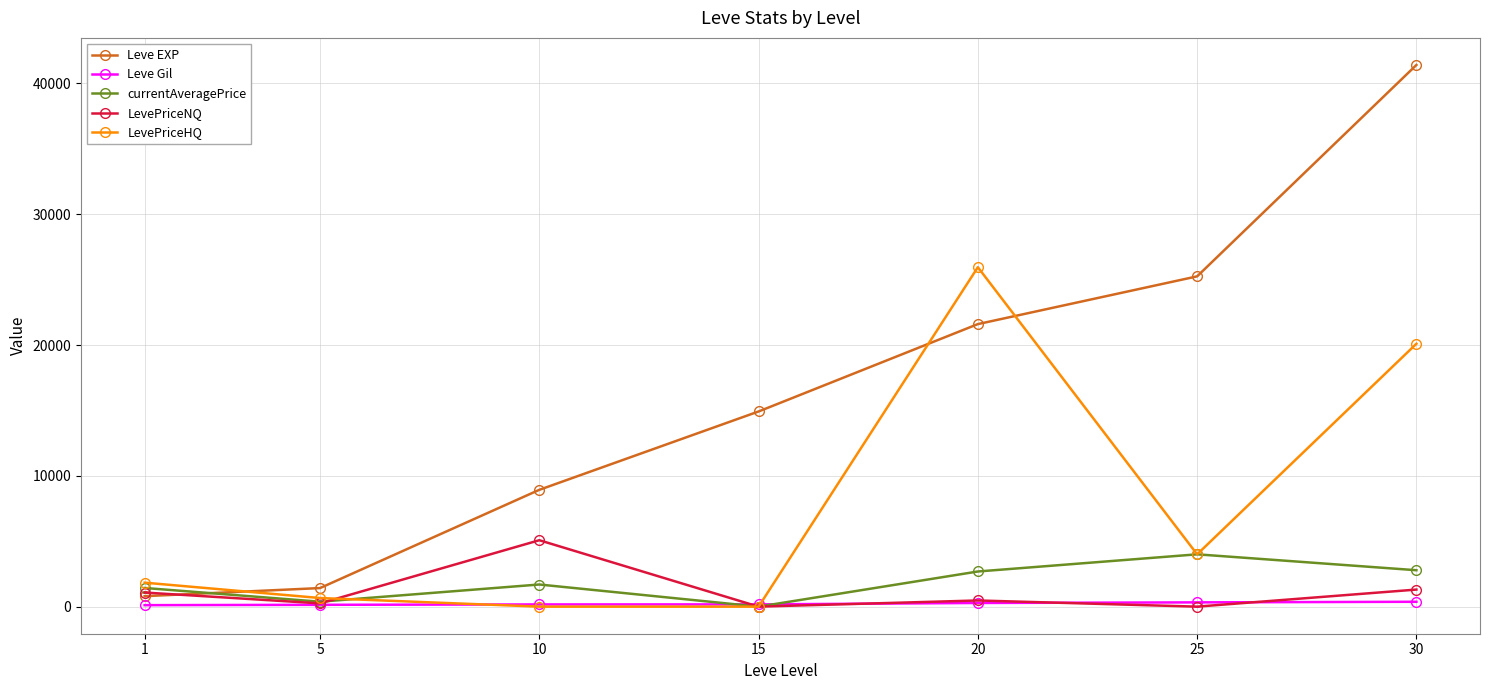

Does the chart have visible grid lines?

Yes